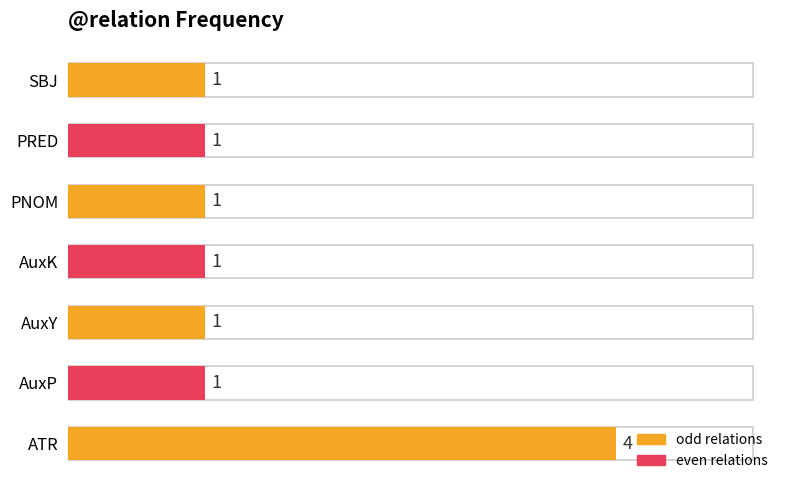

The value at AuxY is 1. True or false?

True